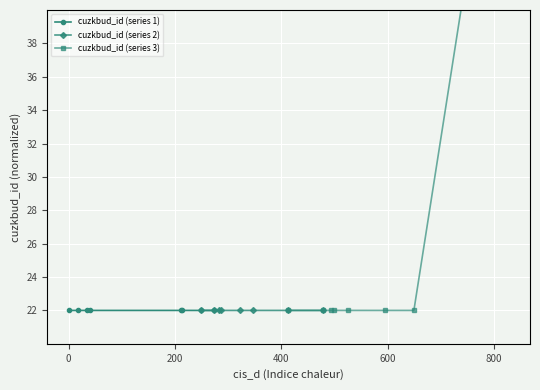

Which series ends up on top after the final intersection of cuzkbud_id (series 1) and cuzkbud_id (series 2)?

cuzkbud_id (series 2)